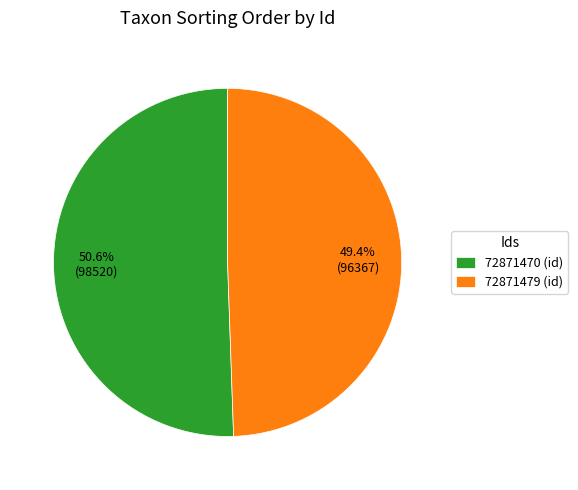

Do 72871470 and 72871479 together represent more than half of the pie?

Yes